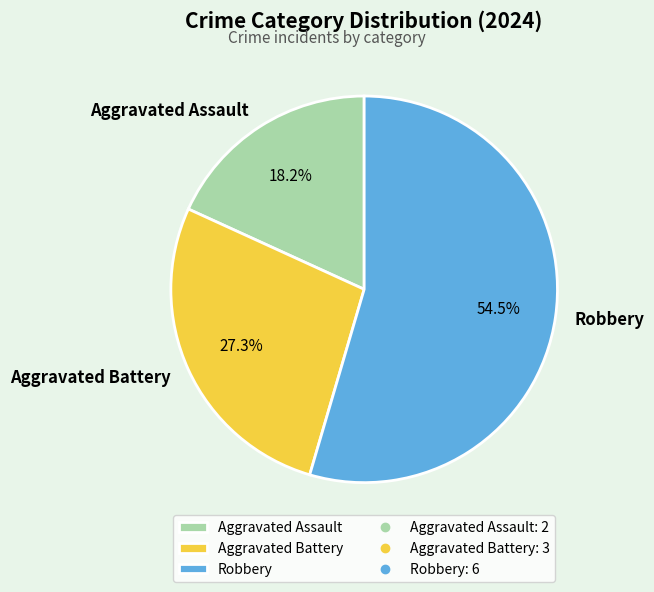

Between Aggravated Battery and Robbery, which is larger?

Robbery